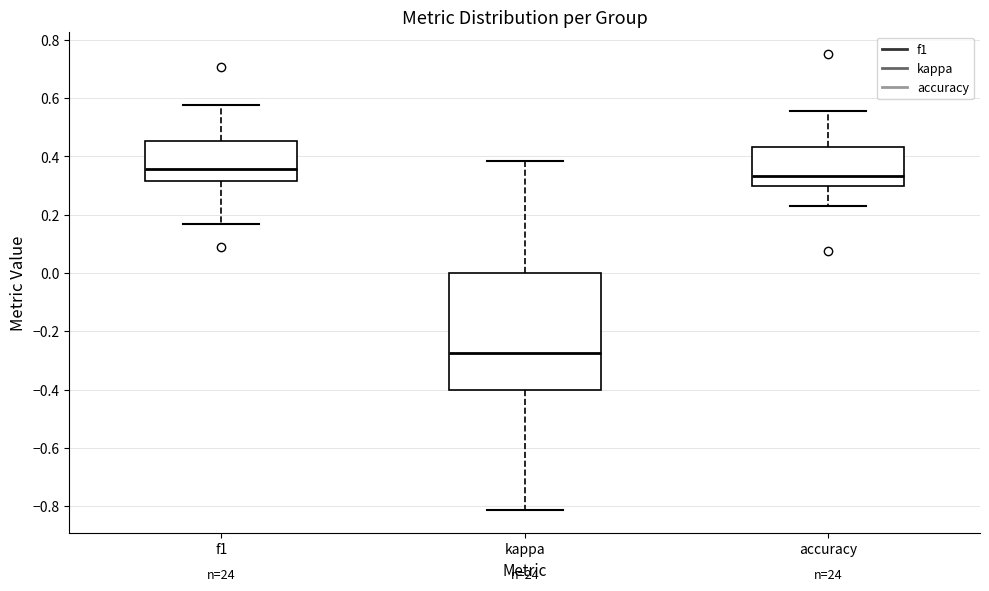

Reading left to right, read every box against the y-axis: the position of its median line, the range the box covers, and the ends of its whiskers. The values are not printed on the chart, so give them approximately, as read against the axis.

f1: median 0.36, box 0.32 to 0.46, whiskers 0.16 to 0.58
kappa: median -0.28, box -0.40 to 0.00, whiskers -0.82 to 0.38
accuracy: median 0.34, box 0.30 to 0.44, whiskers 0.24 to 0.56